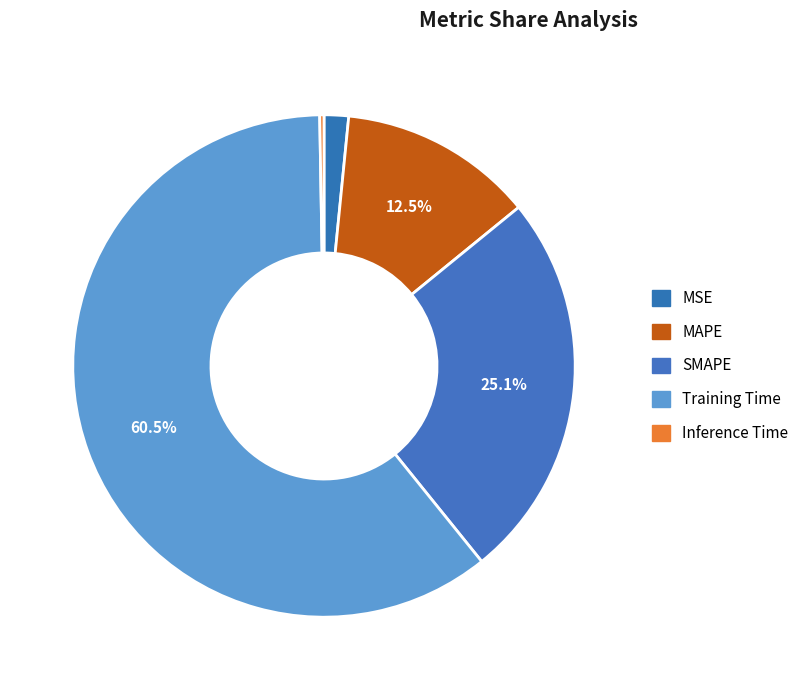

Which slice is the largest?

Training Time